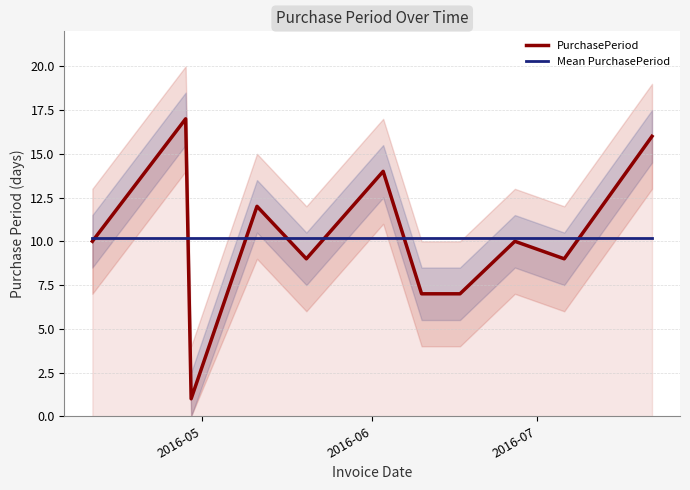

Reading left to right, extract all data points from this chart.

PurchasePeriod: 10.0	17.0	1.0	12.0	9.0	14.0	7.0	7.0	10.0	9.0	16.0
Mean PurchasePeriod: 10.2	10.2	10.2	10.2	10.2	10.2	10.2	10.2	10.2	10.2	10.2